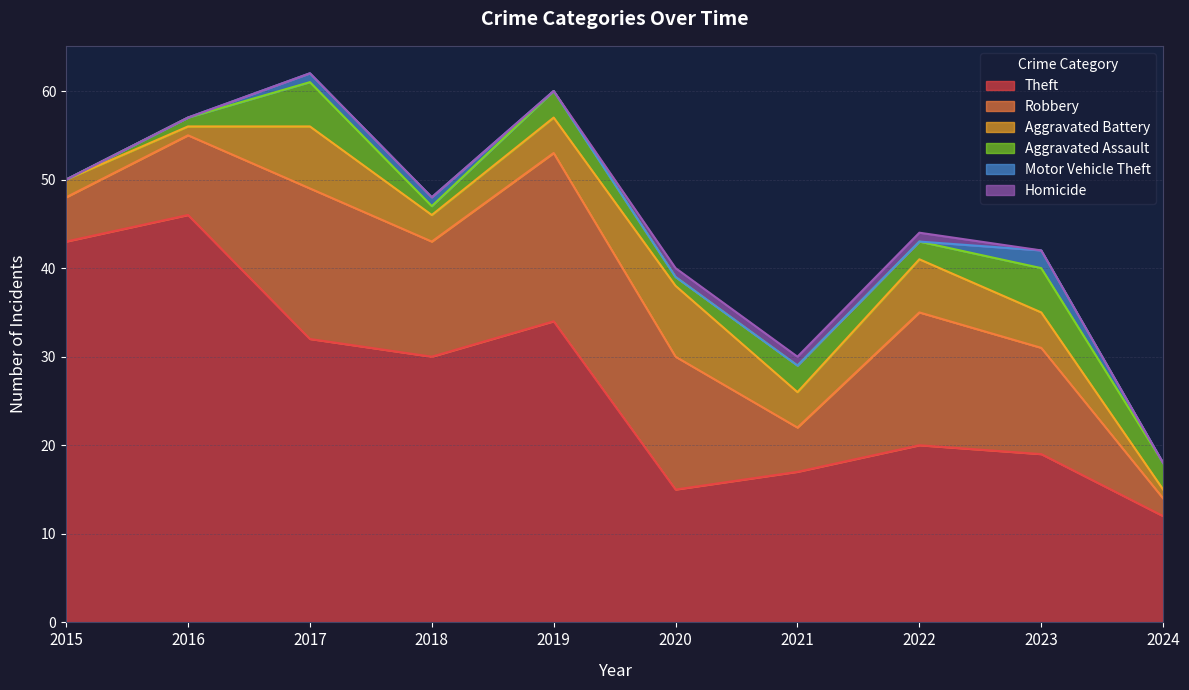

At which category does the chart reach its minimum across all series?

2015